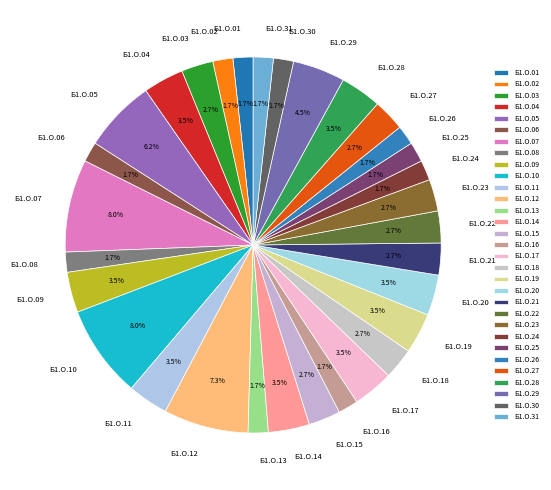

Between Б1.О.17 and Б1.О.27, which is larger?

Б1.О.17